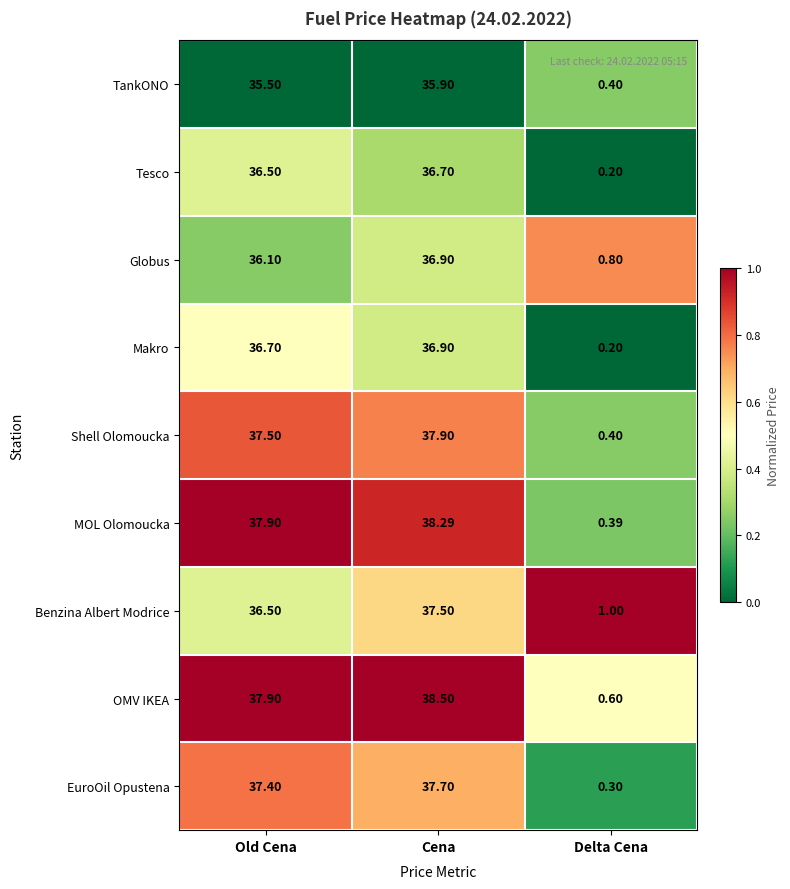

At which category does the chart reach its minimum across all series?

Delta Cena